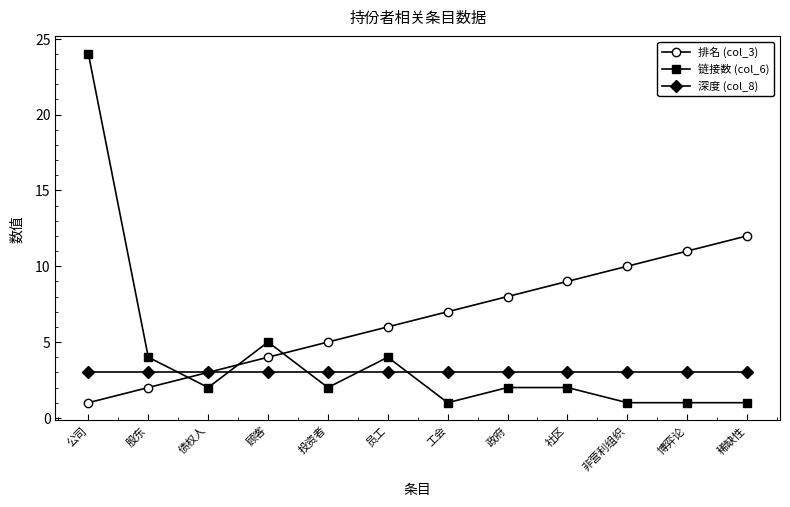

Reading left to right, transcribe all the data shown in this chart.

排名 (col_3): 1	2	3	4	5	6	7	8	9	10	11	12
链接数 (col_6): 24	4	2	5	2	4	1	2	2	1	1	1
深度 (col_8): 3	3	3	3	3	3	3	3	3	3	3	3